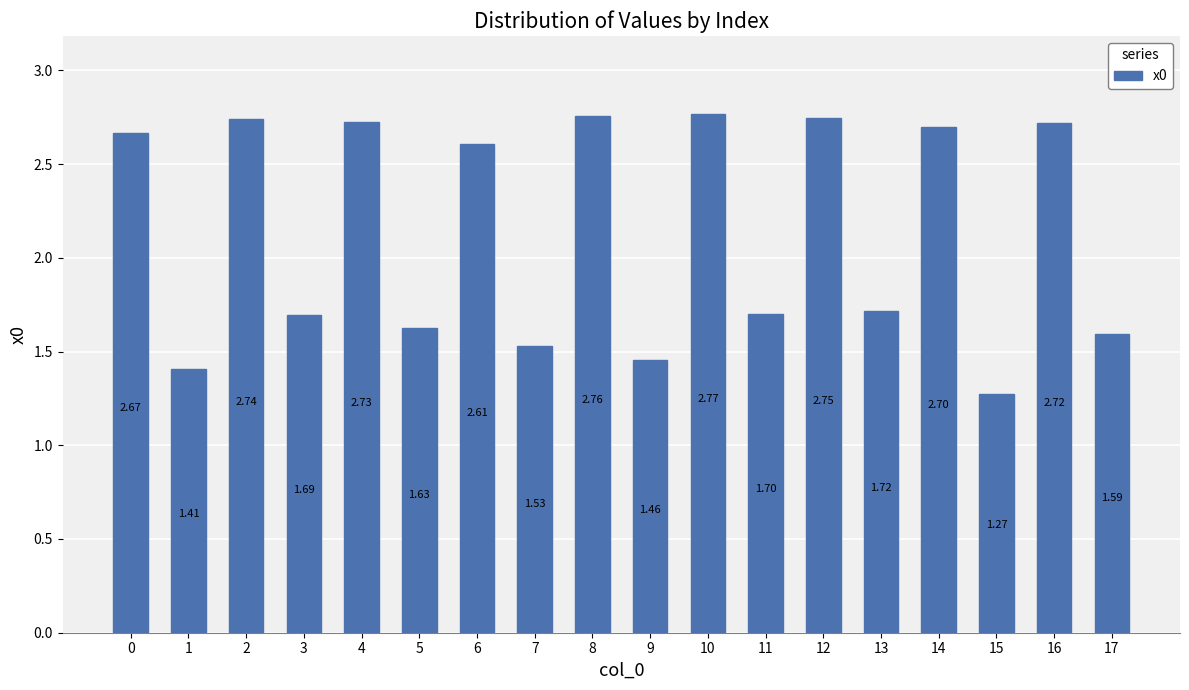

List the labels in order of value, largest first.

10, 8, 12, 2, 4, 16, 14, 0, 6, 13, 11, 3, 5, 17, 7, 9, 1, 15